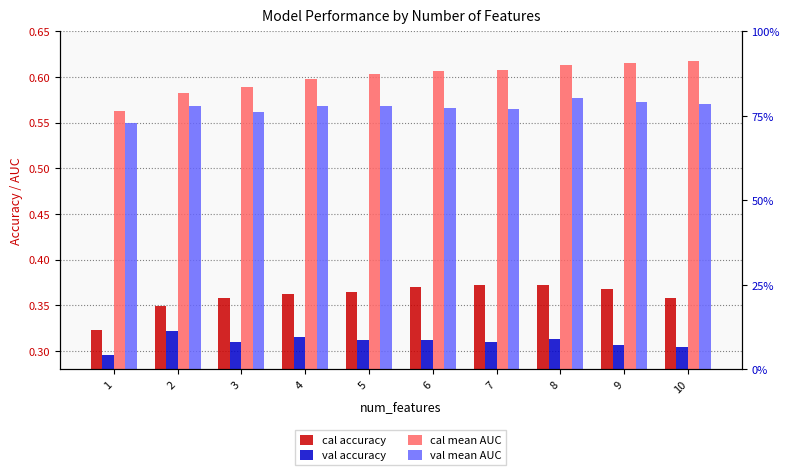

Which series has the largest total across all categories?

cal mean AUC